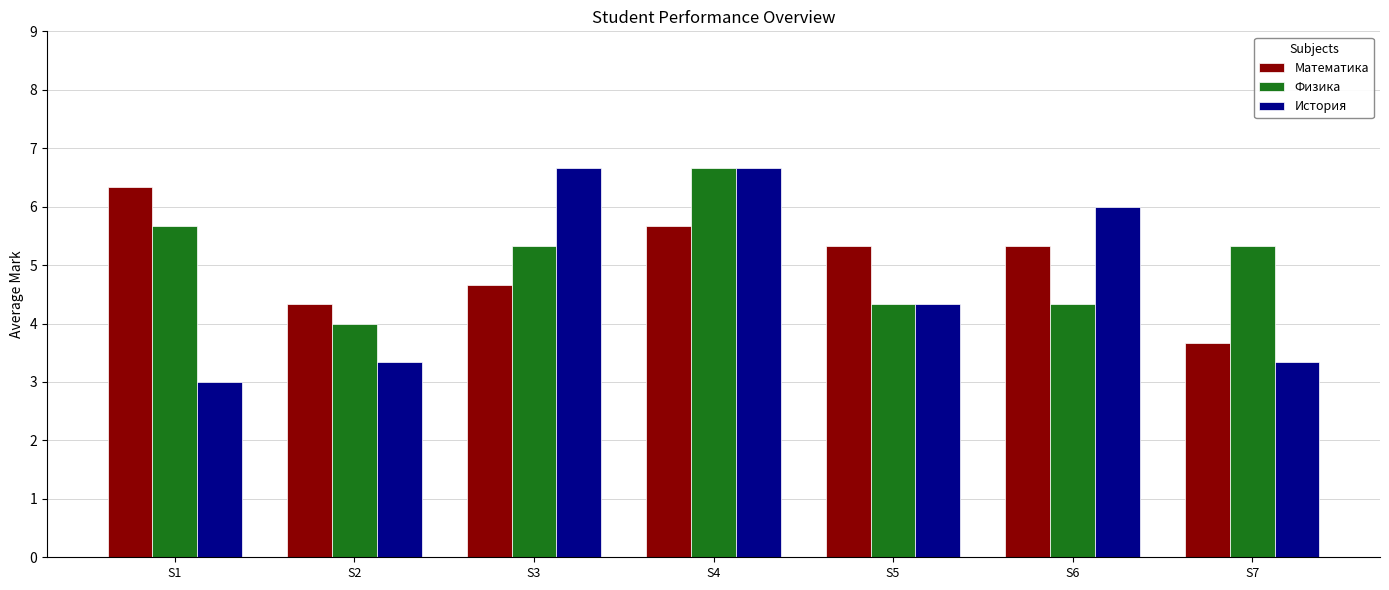

What is the greatest value displayed?

6.7